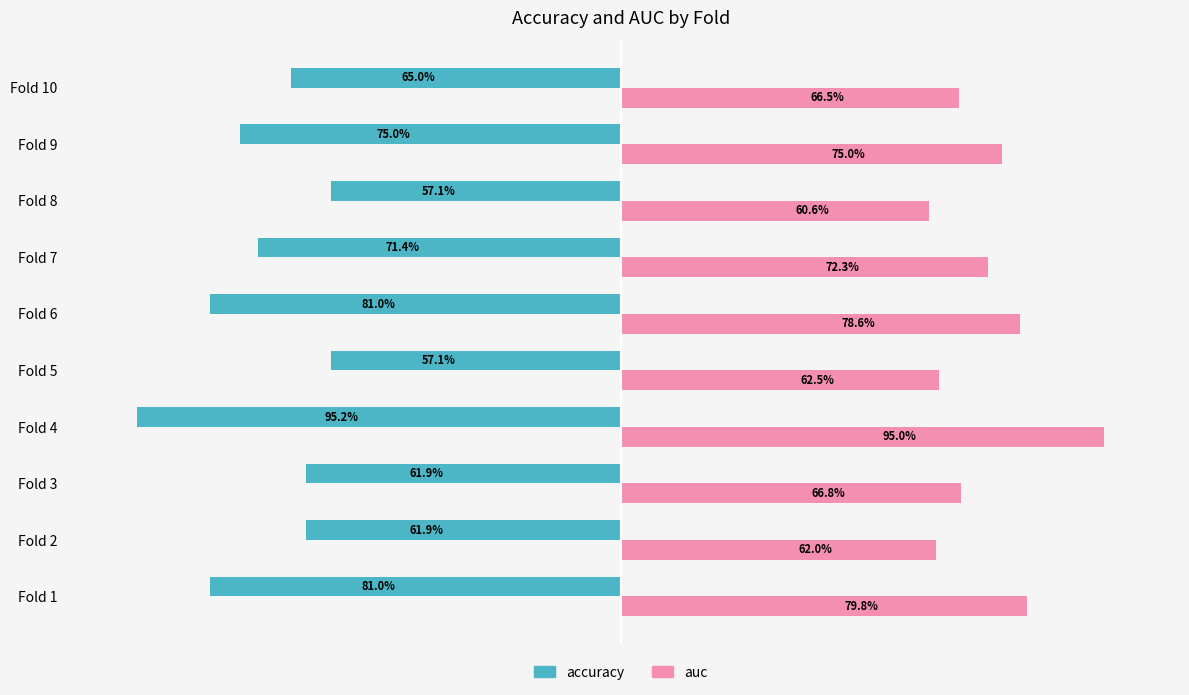

Count the auc values in the range 0 to 1.

10